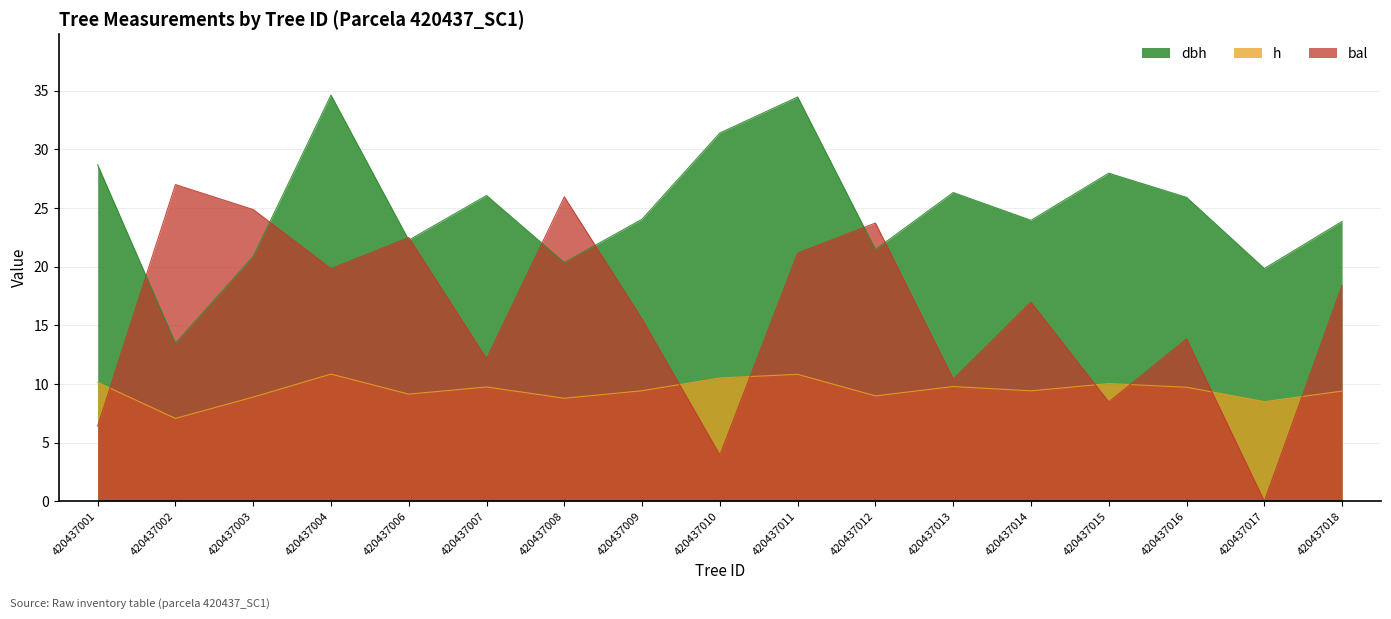

What is the sum of the bal values at 420437015 and 420437002?

35.5